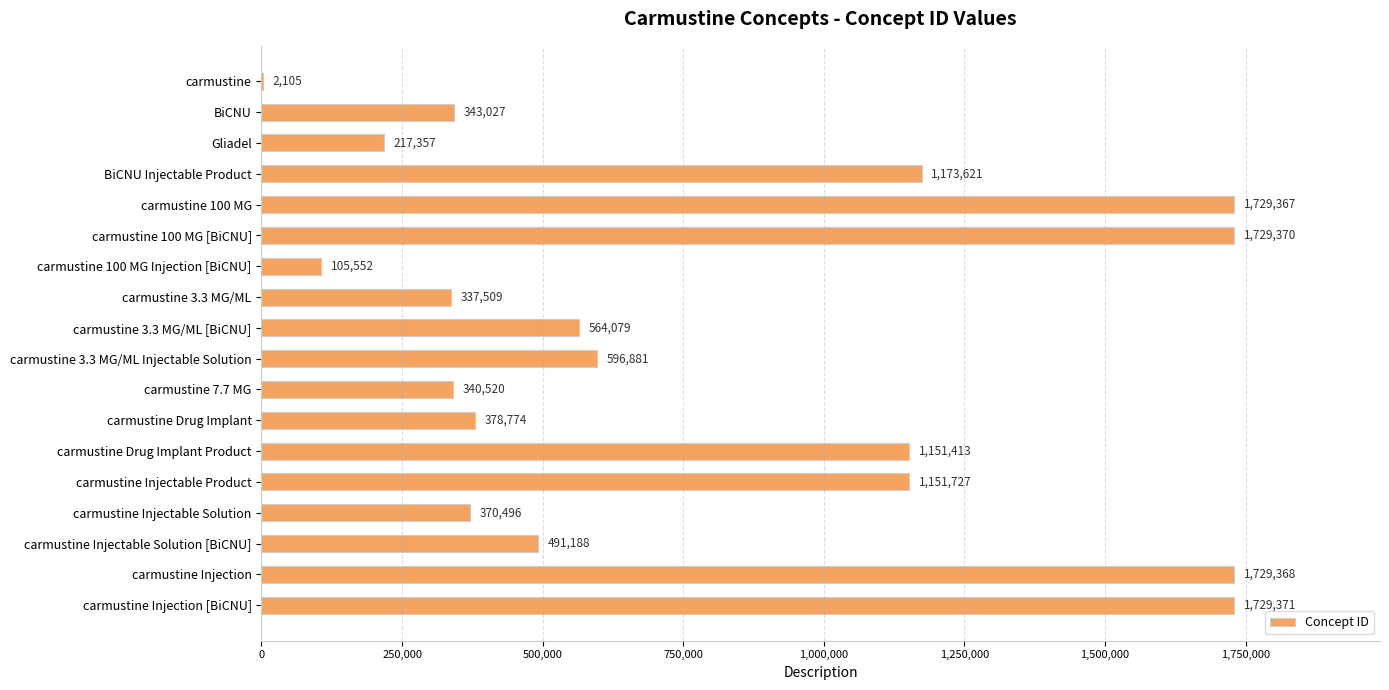

How many categories are shown in the chart?

18